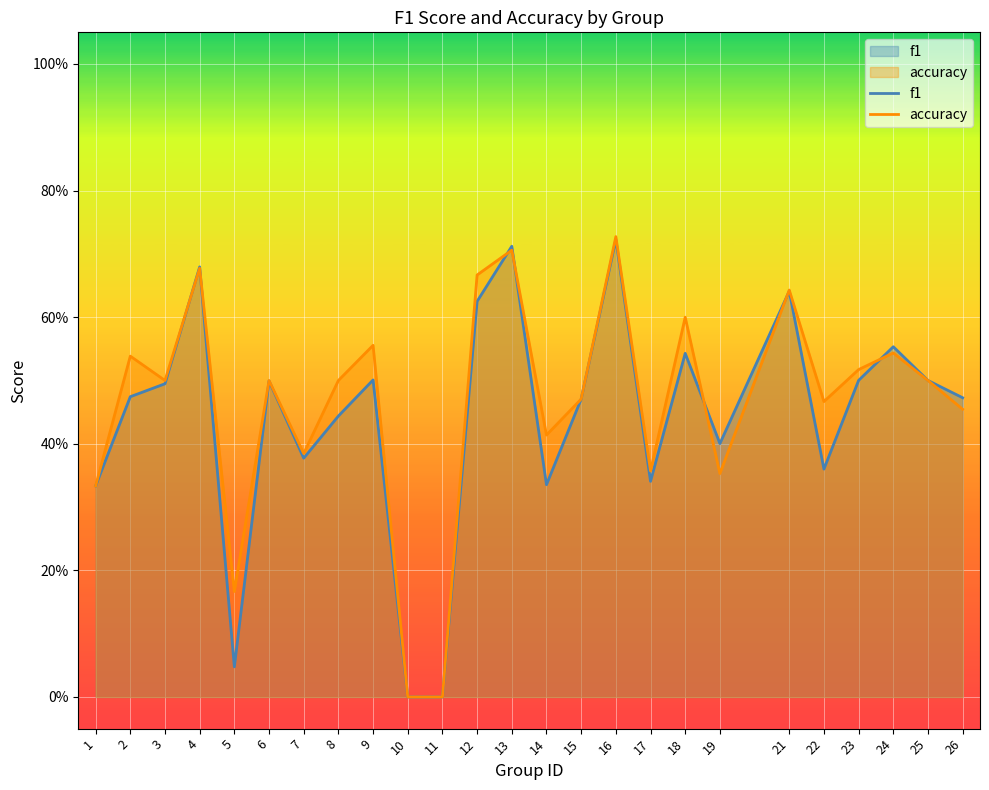

How many times do f1 and accuracy cross each other?

7